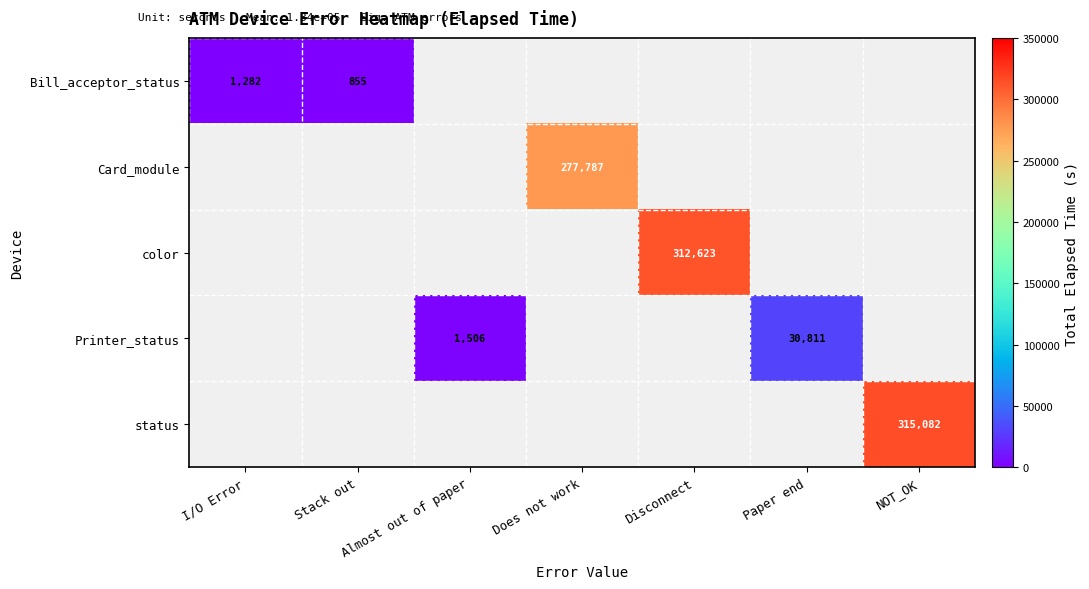

At how many categories does at least one series exceed 235780?

3